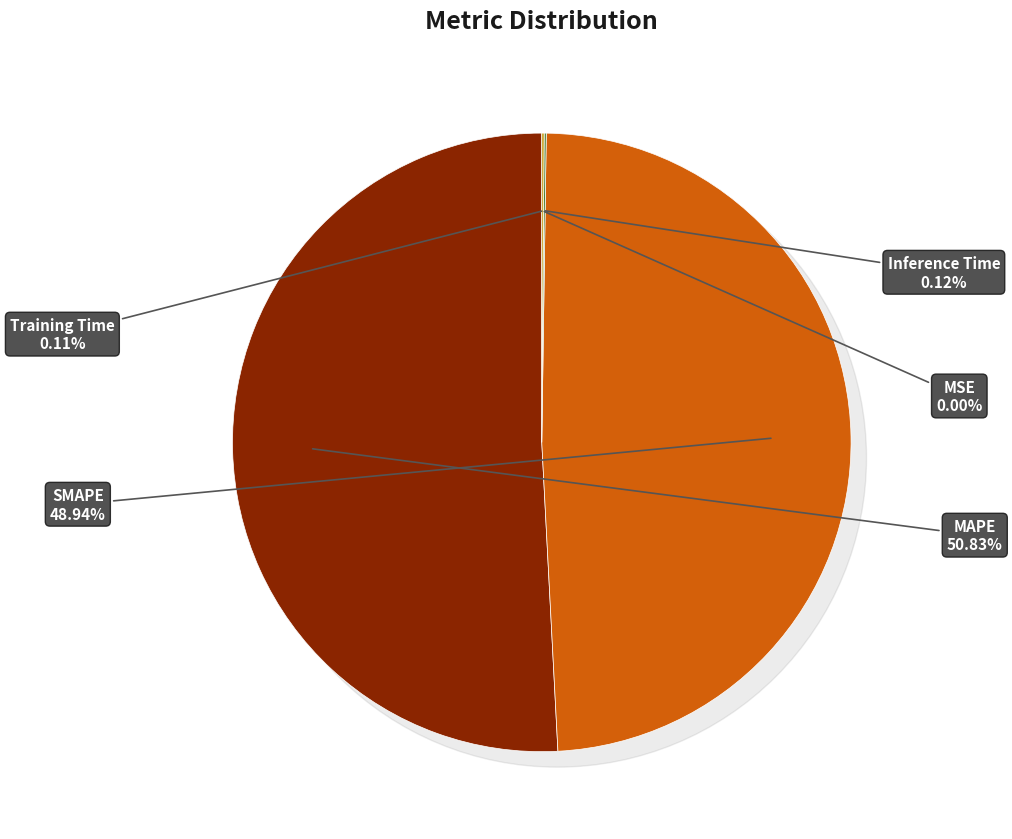

Does MAPE represent more than half of the total?

Yes